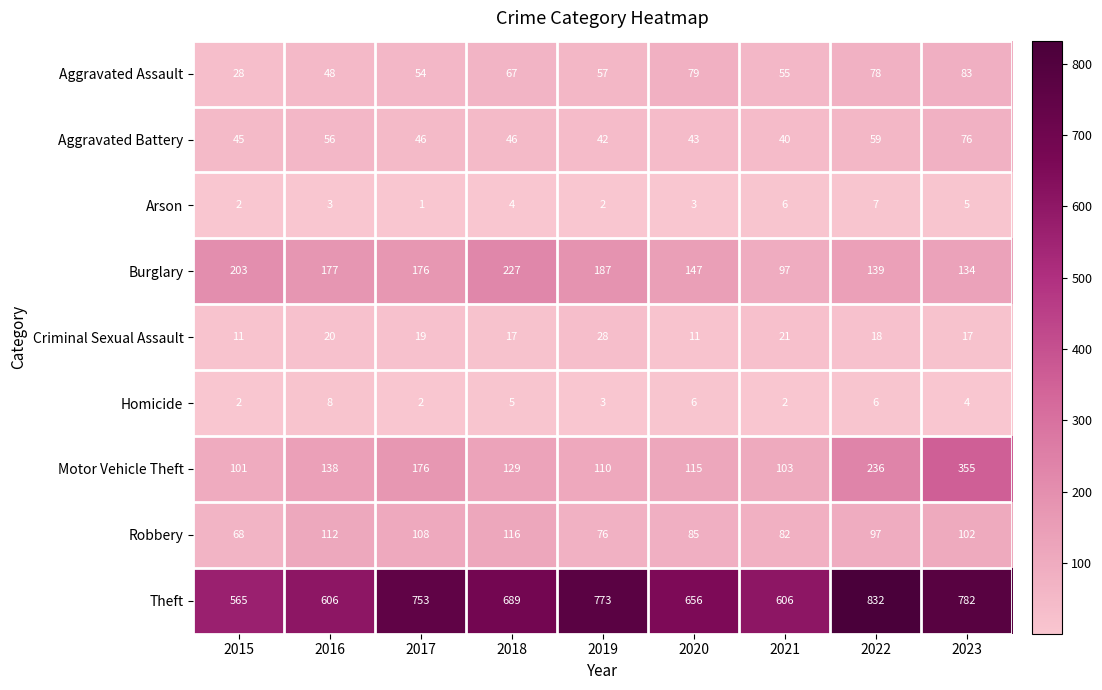

What is the greatest value displayed?

832